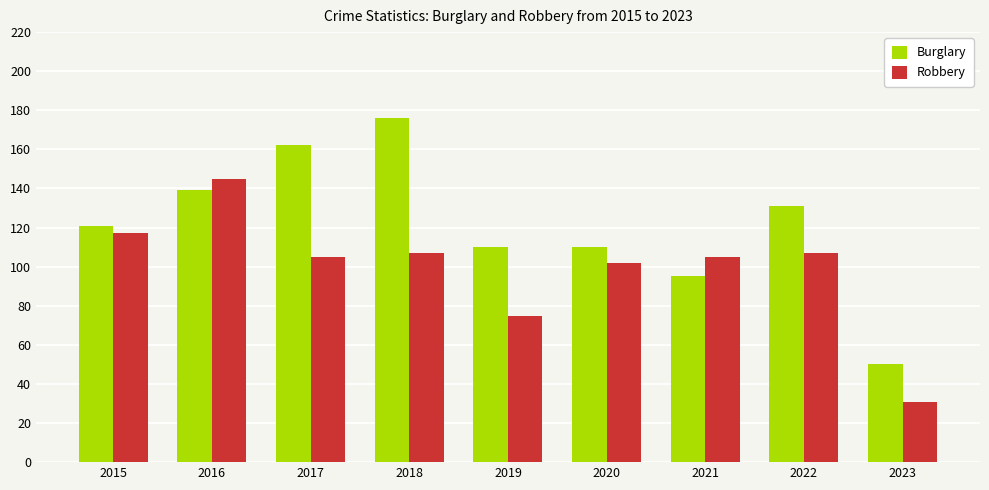

How many bars are there in each group?

2